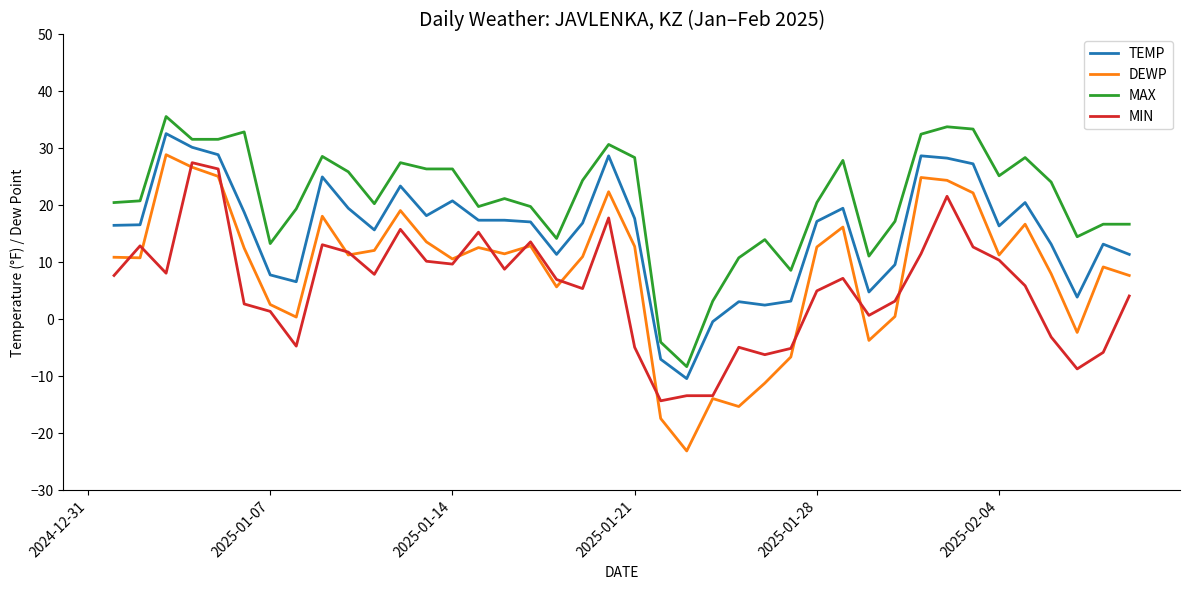

Does the chart have visible grid lines?

No